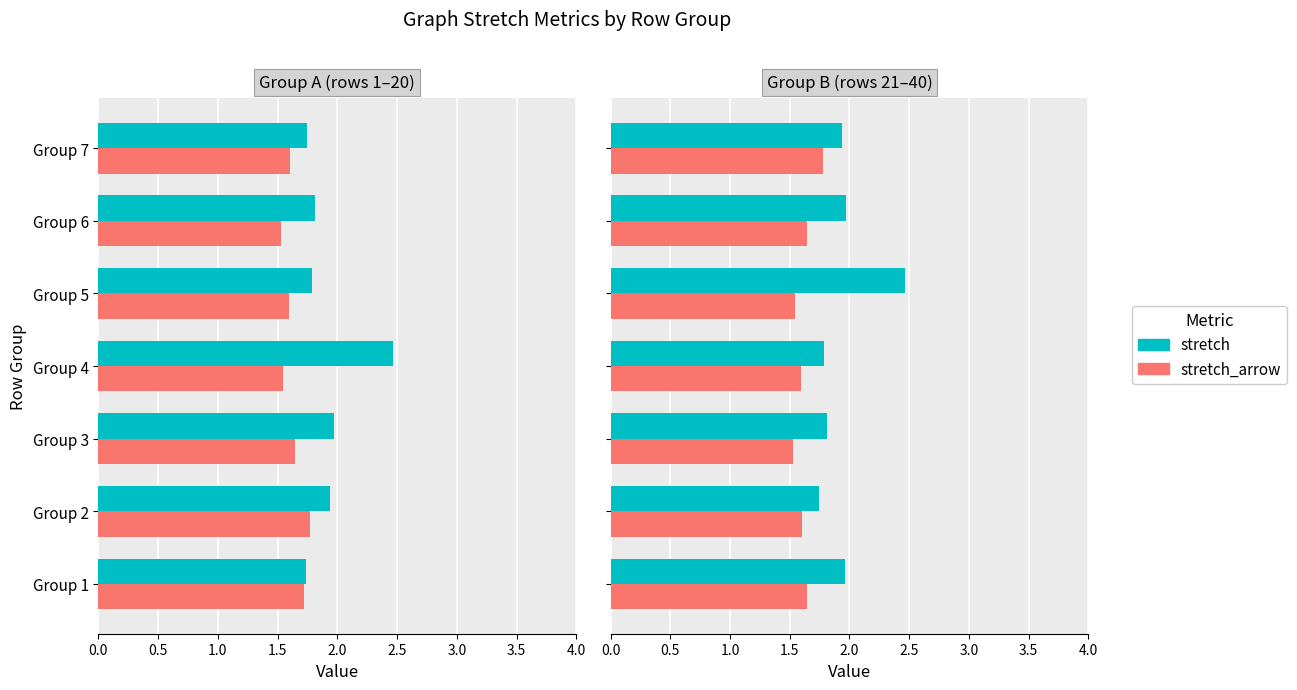

Are the bars horizontal?

Yes